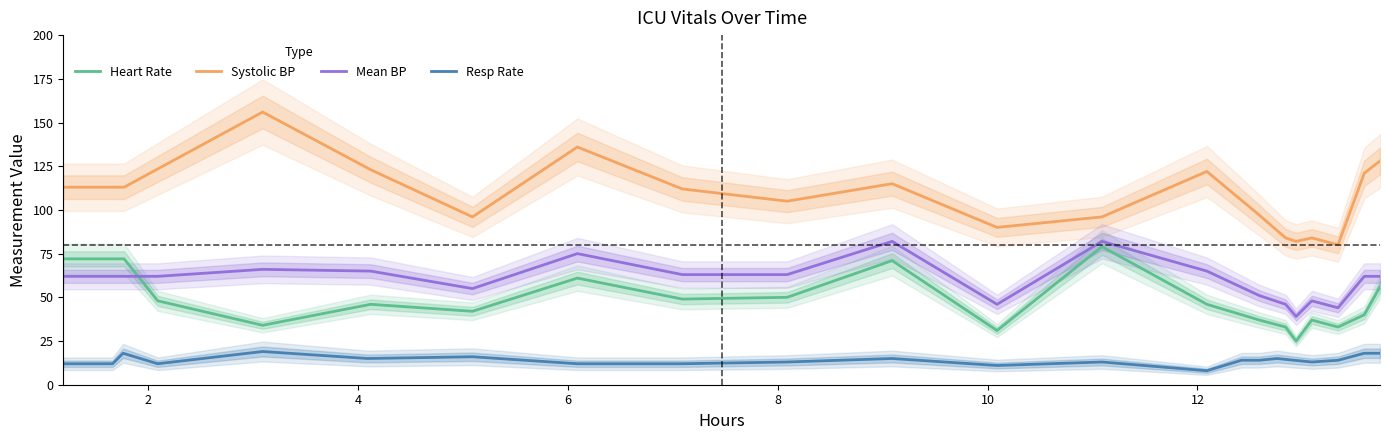

True or false: Systolic BP and Resp Rate cross at least once.

False